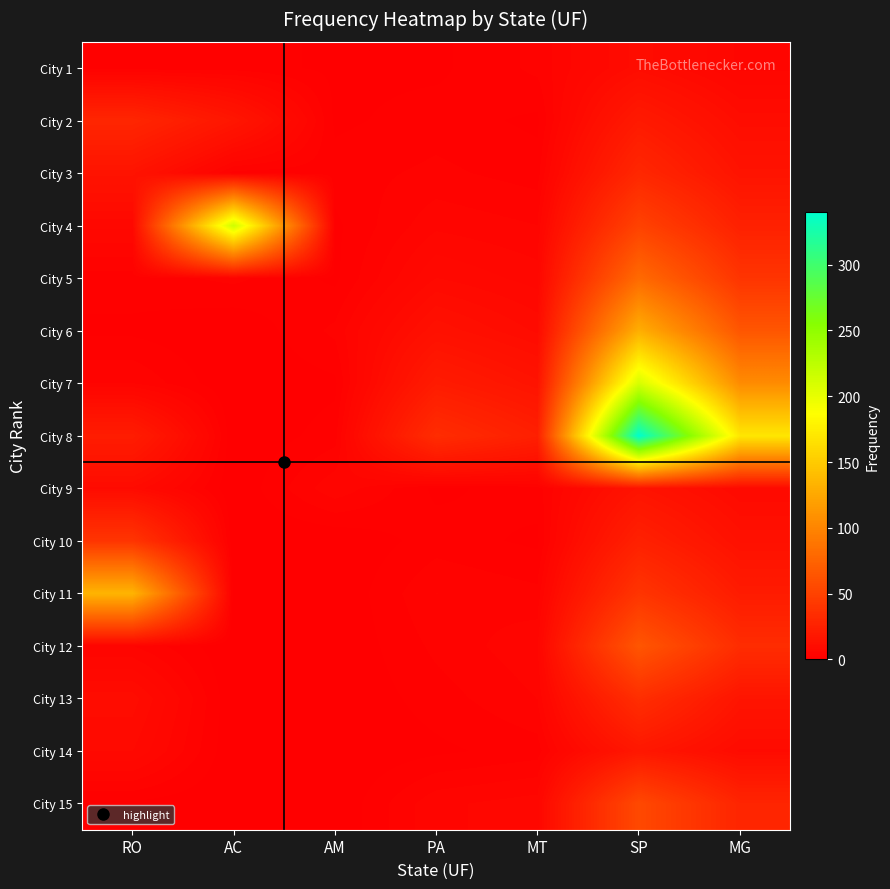

Which series has the widest spread of values?

City 8